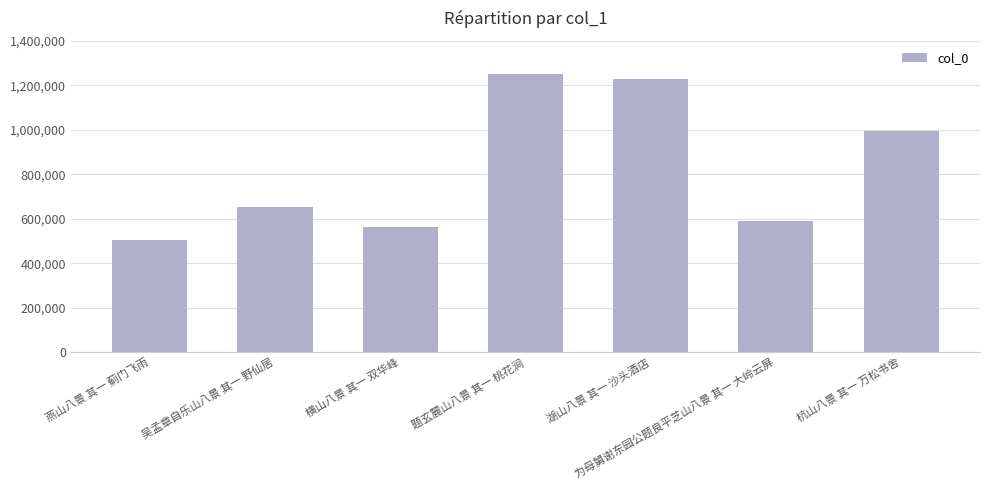

What is the average value?

826544